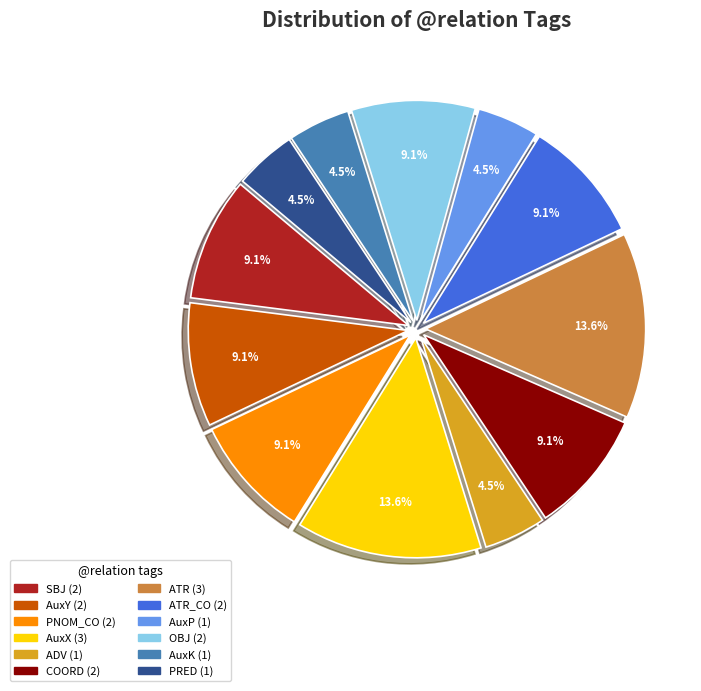

How many slices are in this pie chart?

12